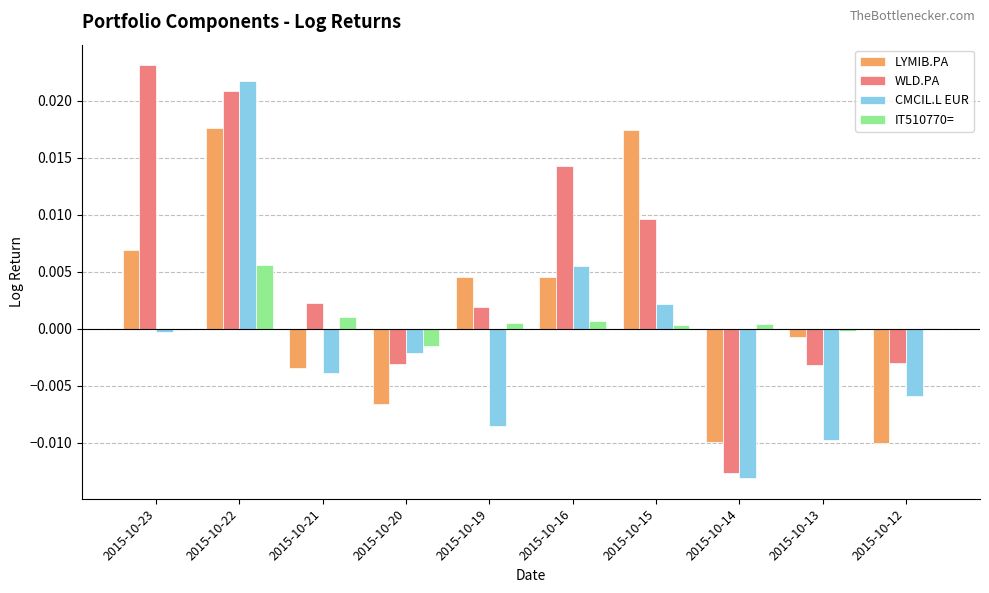

True or false: LYMIB.PA has a value of -0.0 at 2015-10-21.

True